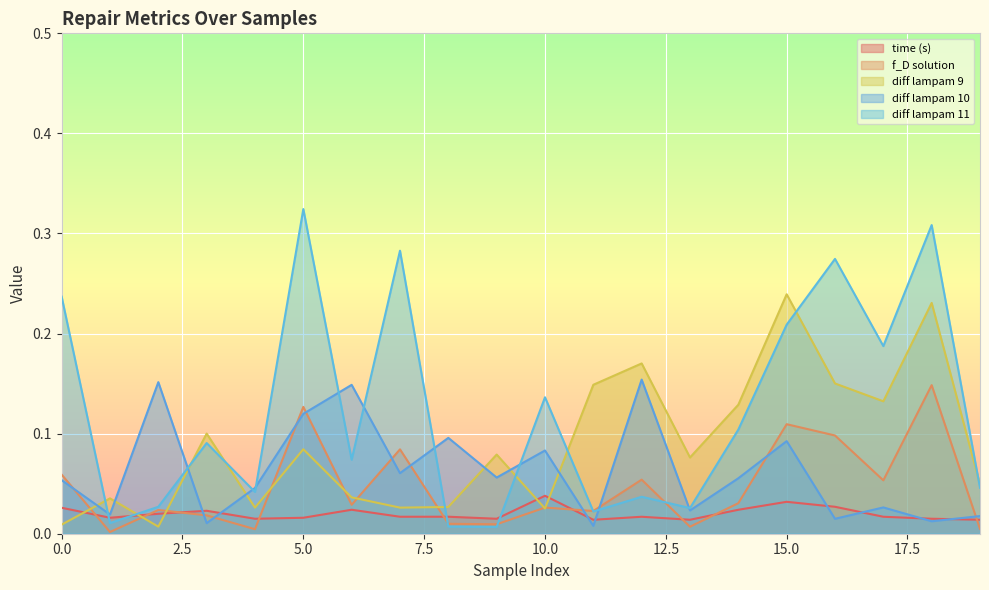

True or false: diff lampam 10 has a value of 0.0 at 18.

True